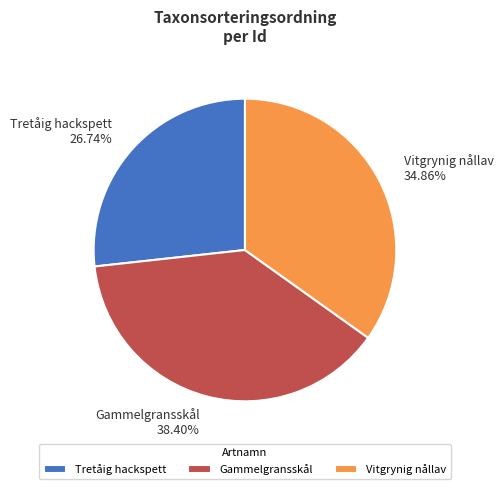

Count the number of slices in the pie.

3